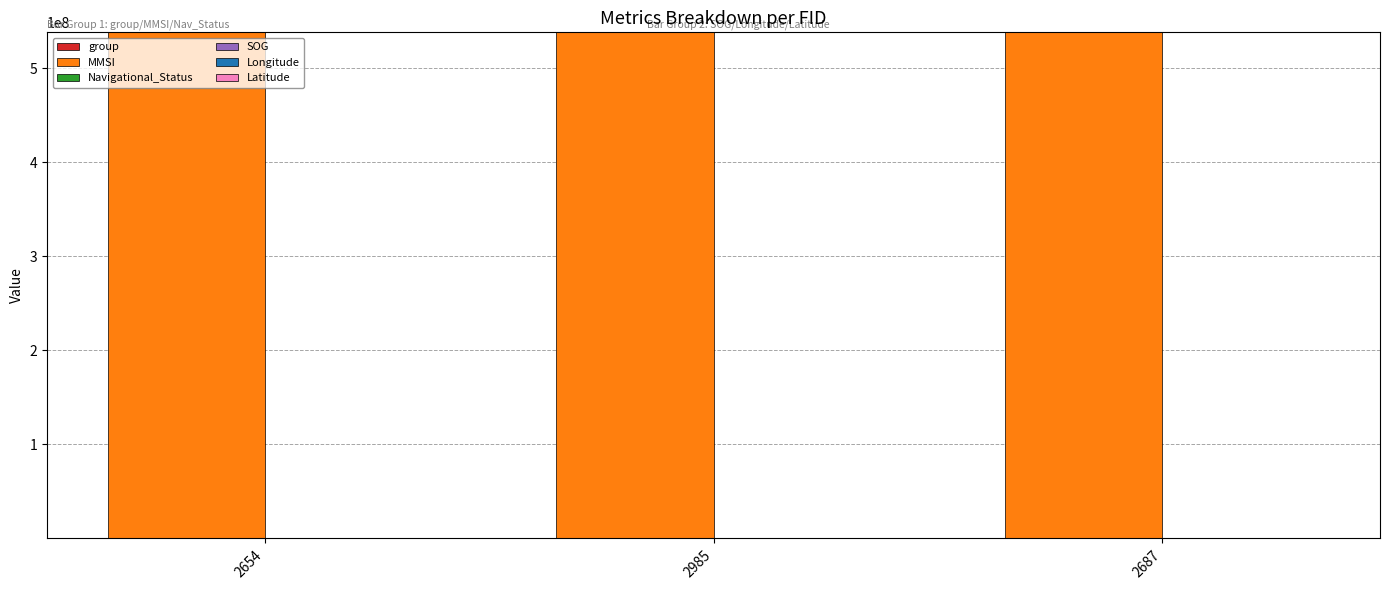

Which category has the lowest value in the Navigational_Status series?

2654